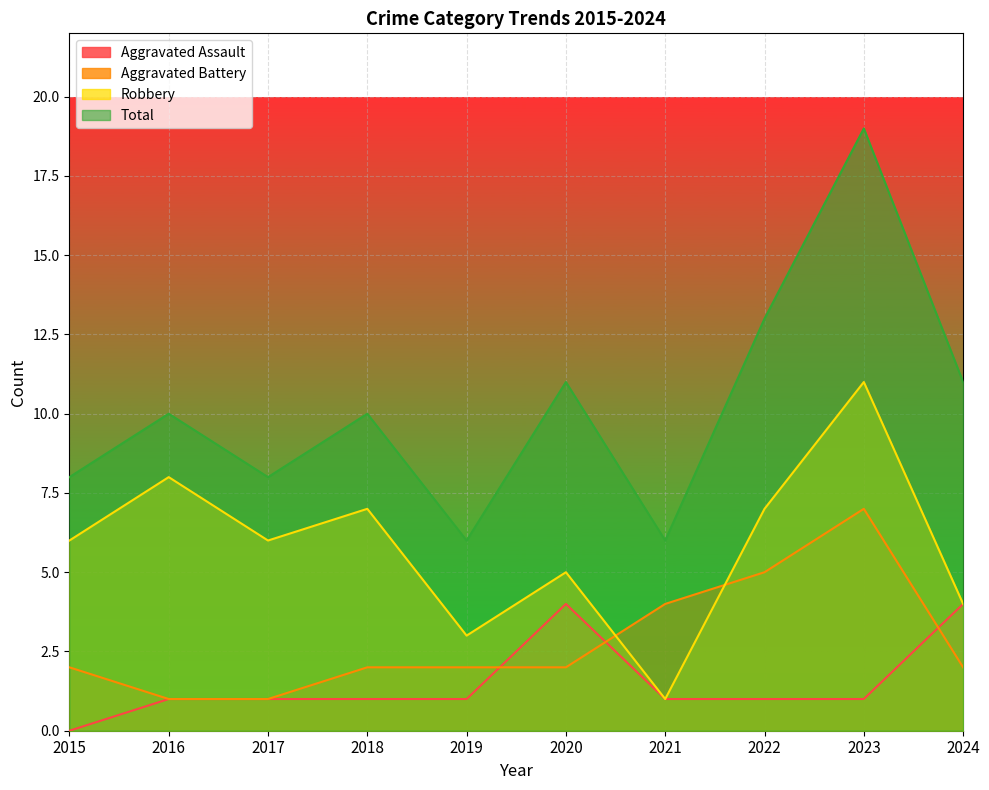

At which category does Robbery reach its first local peak?

2016